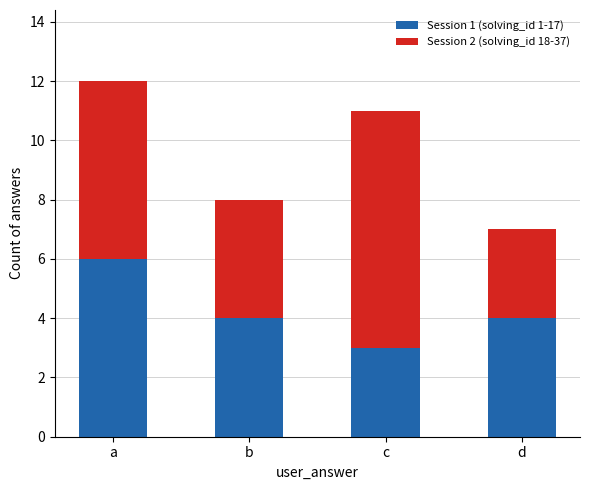

What is the highest value of the Session 1 (solving_id 1-17) series?

6